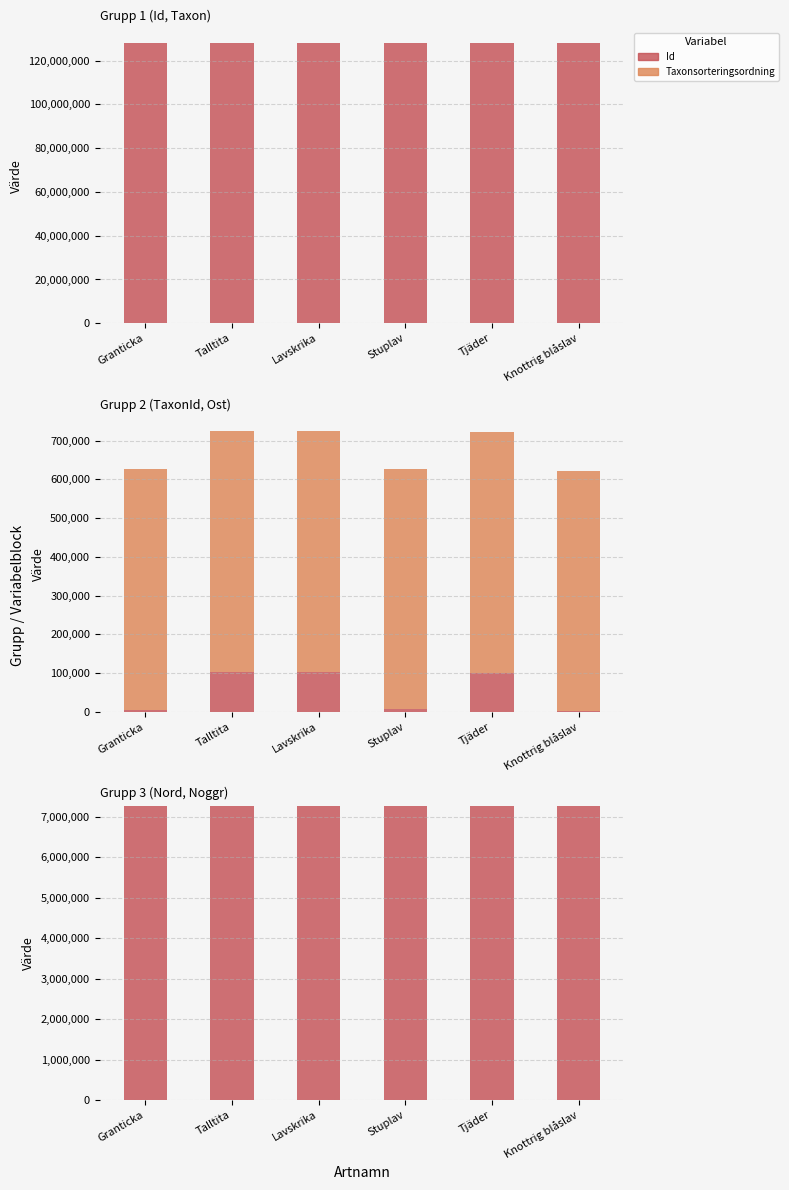

What value does the TaxonId series have at Lavskrika?

103031